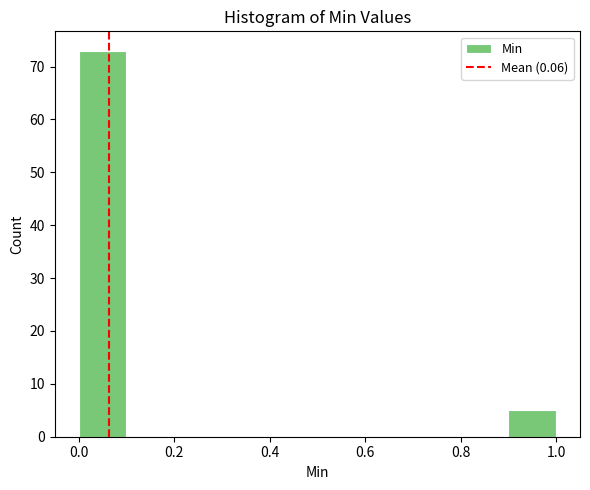

What is the height of the bar covering 0.9 to 1.0 on the x-axis? The values are not printed on the chart, so give them approximately, as read against the axis.

5